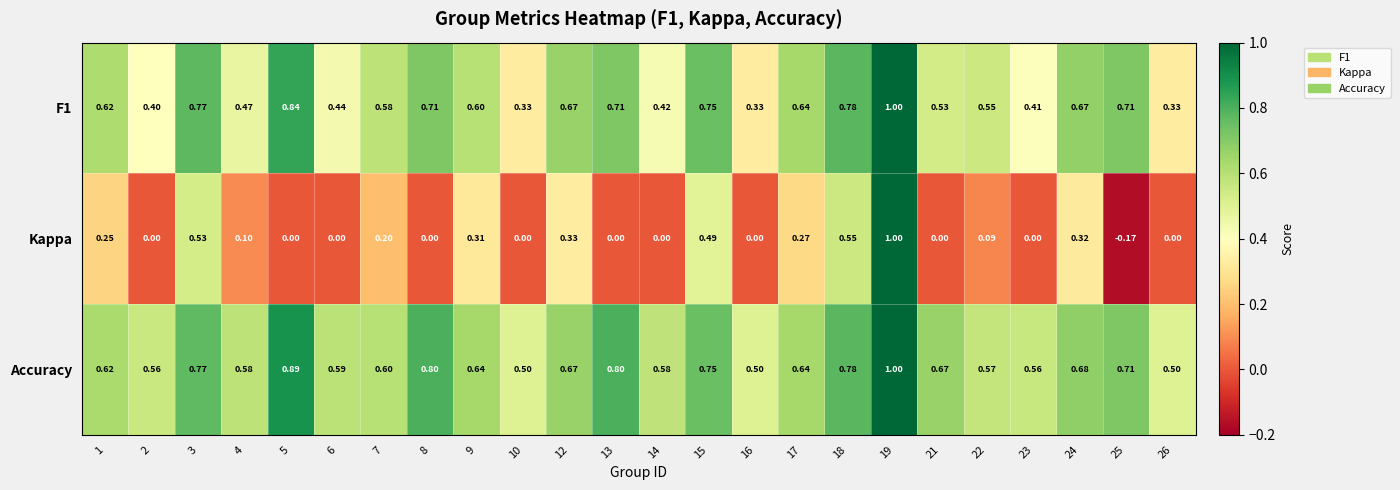

Between 4 and 21, which series saw the biggest shift?

Kappa